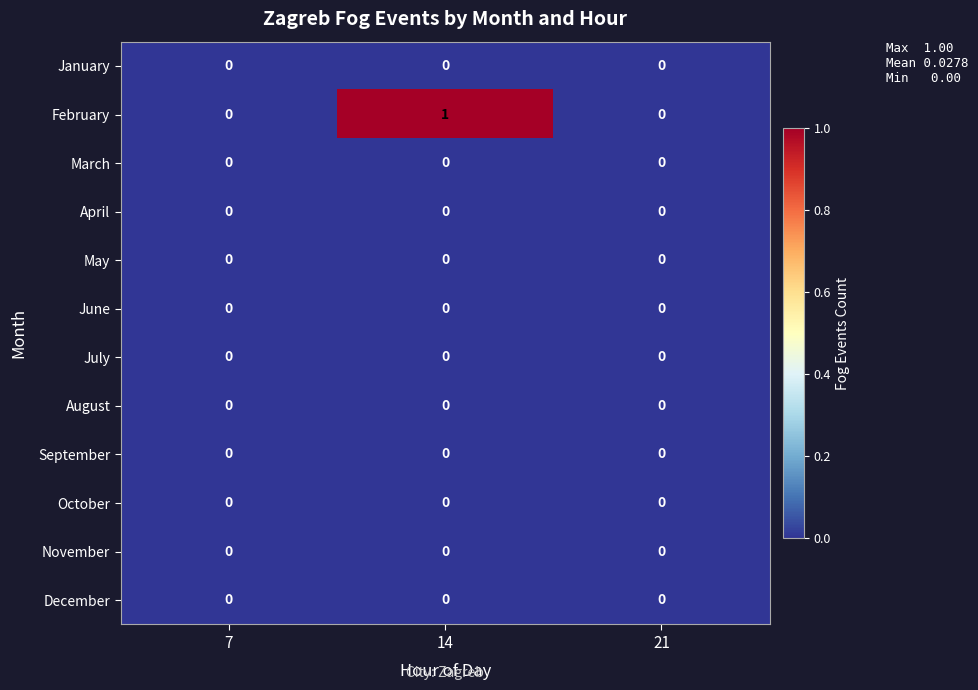

Which series changed the most between 7 and 14?

February